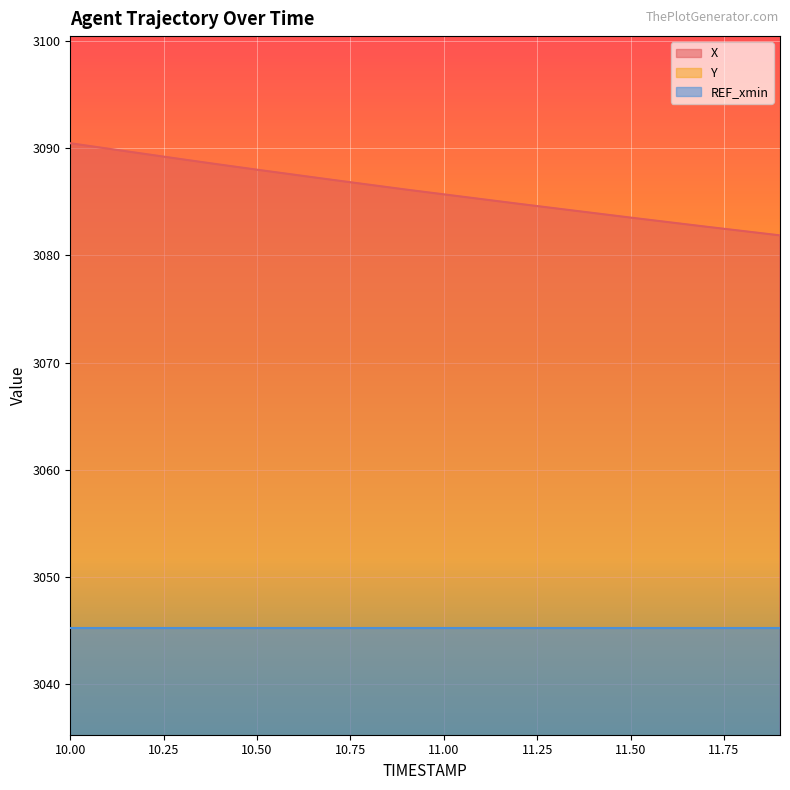

What position from the right is 10.8?

12